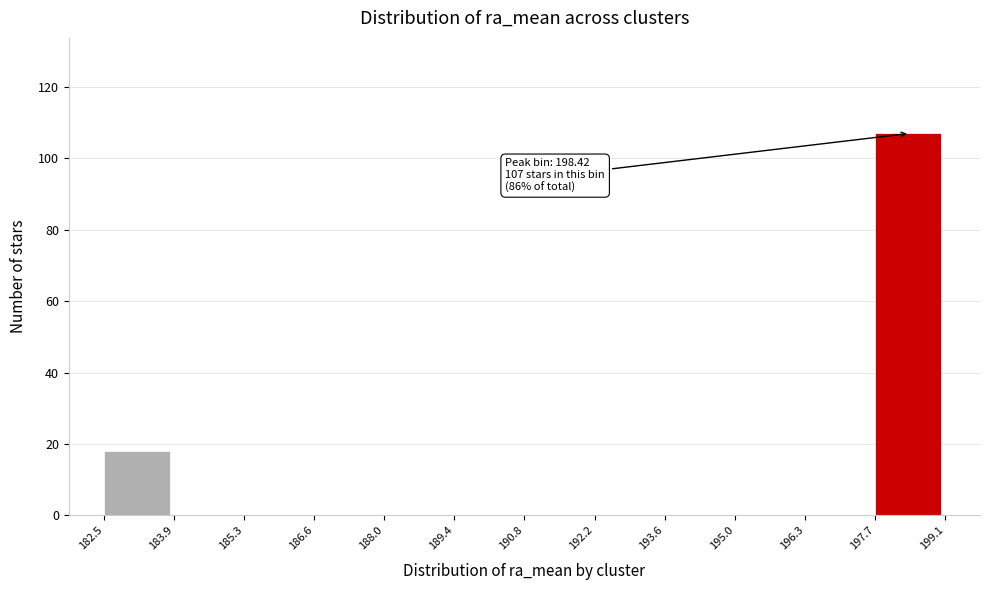

Which range on the x-axis has the tallest bar?

197.7 to 199.1